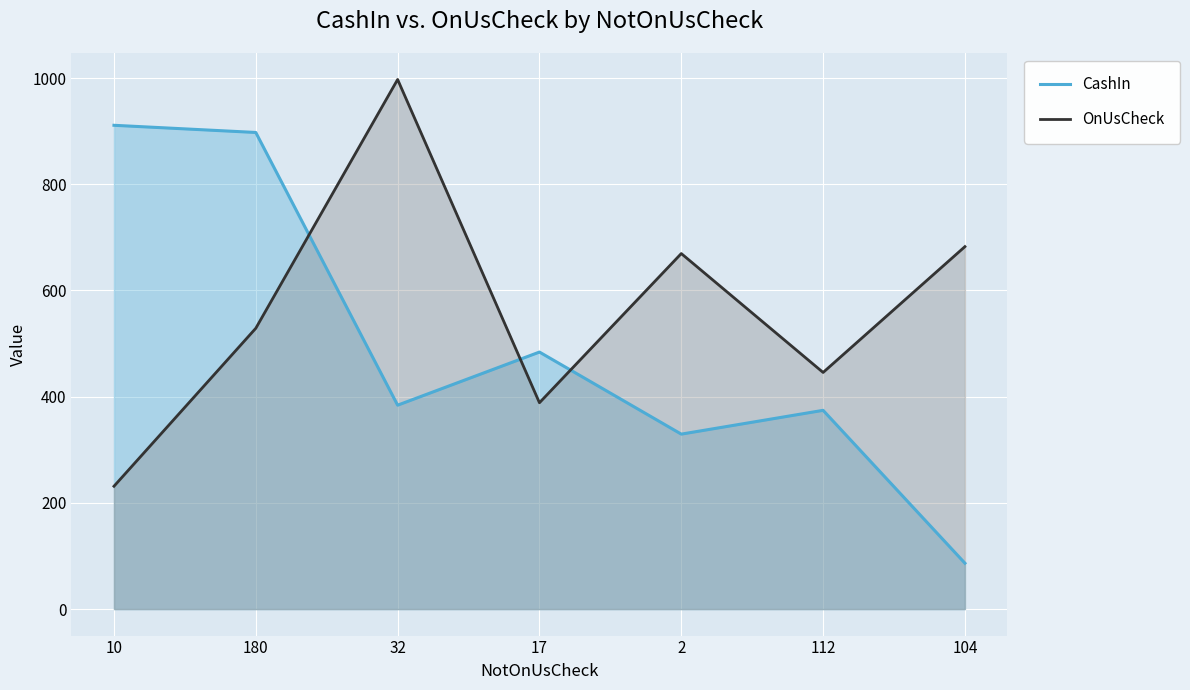

Which category has the highest value in the OnUsCheck series?

32